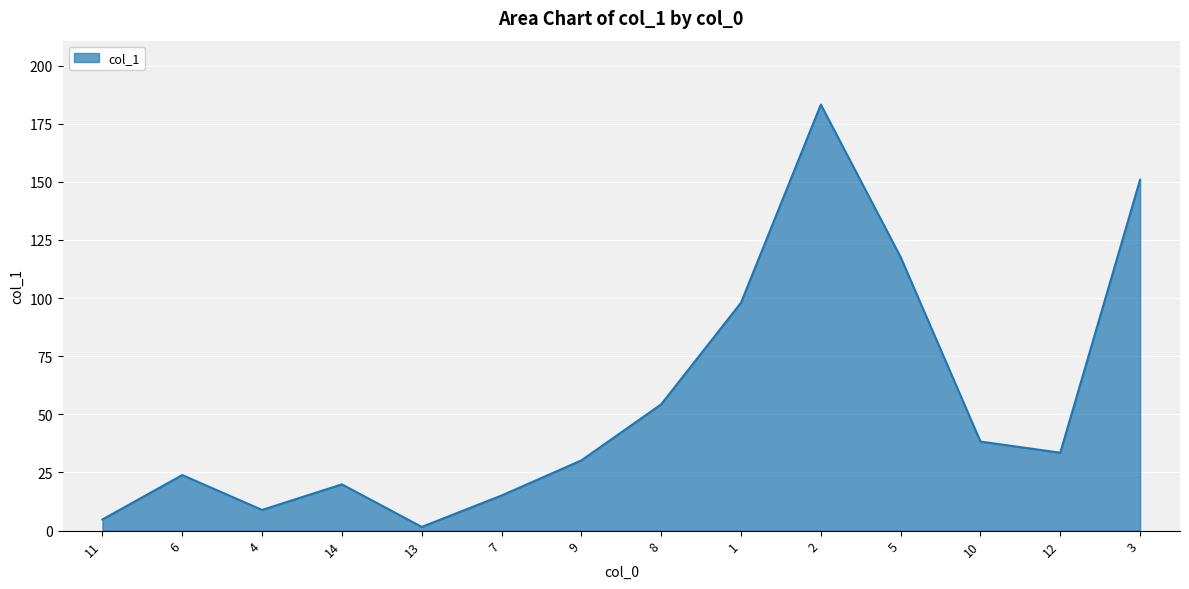

What is the greatest value displayed?

183.2